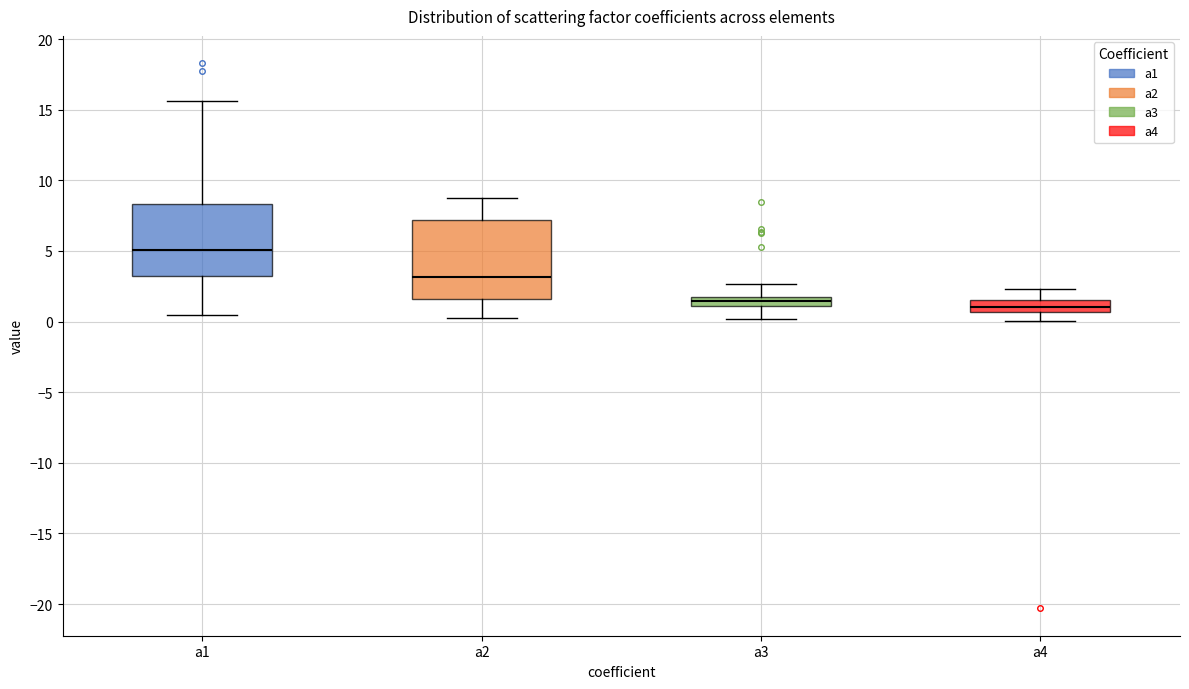

Which box's median line is the highest?

a1